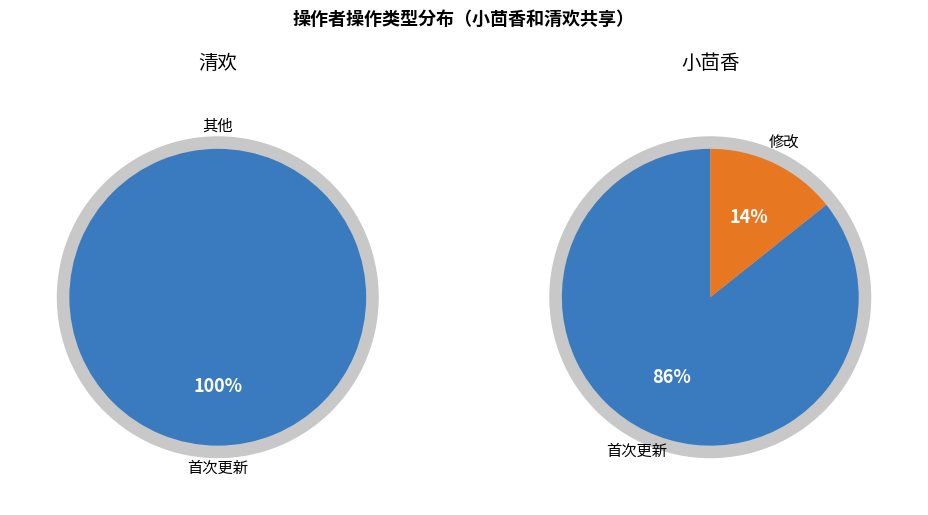

To the nearest percent, what is the combined percentage of 小茴香 and 清欢?

100%